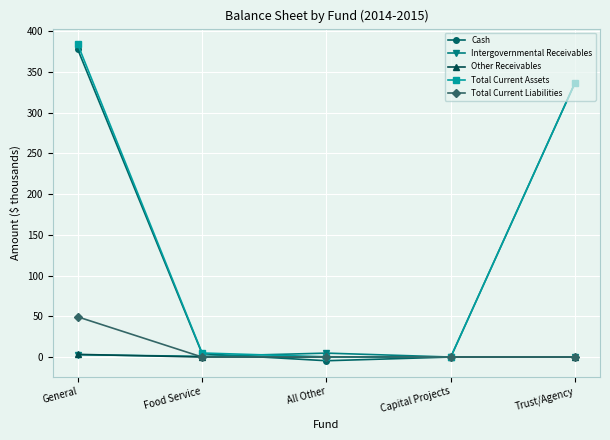

At which category is the sum across all series the highest?

General